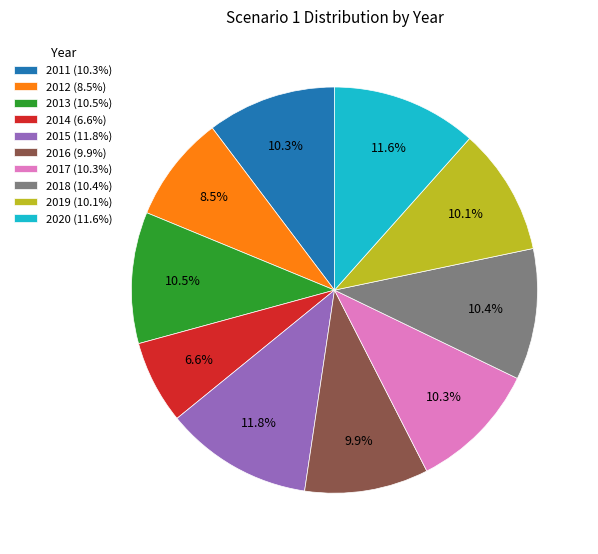

Is the sum of 2014 (6.6%) and 2016 (9.9%) greater than half?

No